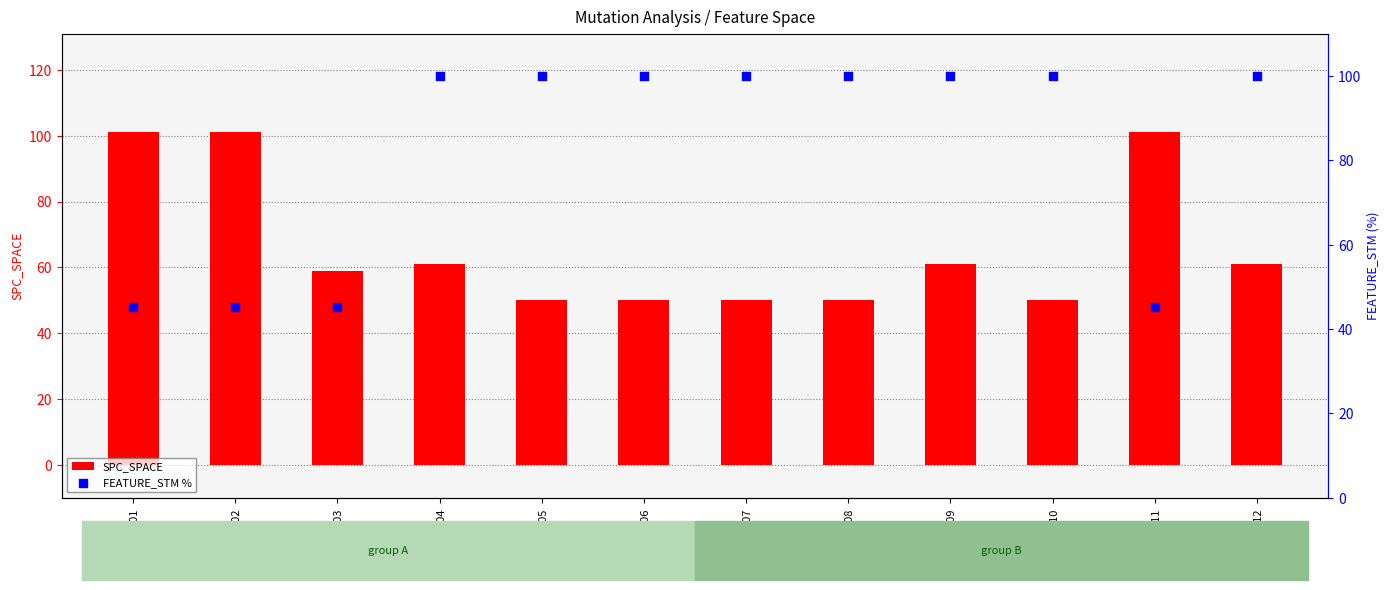

Which series has the largest total across all categories?

FEATURE_STM %